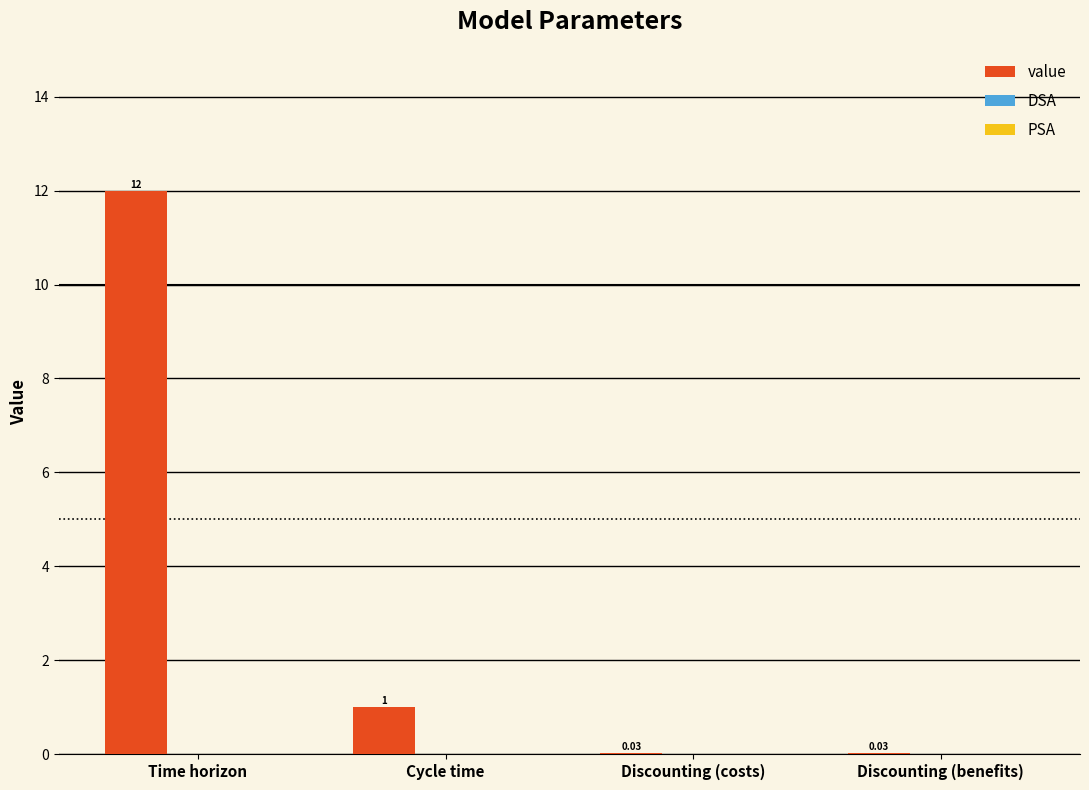

At which label is the value closest to 6?

Cycle time